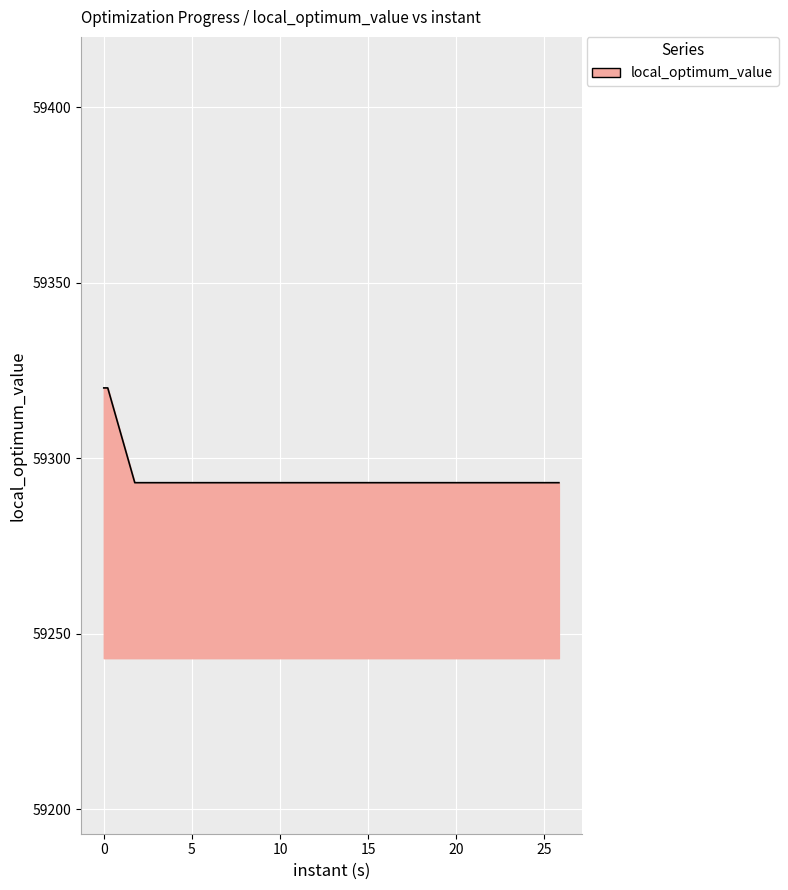

What is the smallest value displayed?

59293